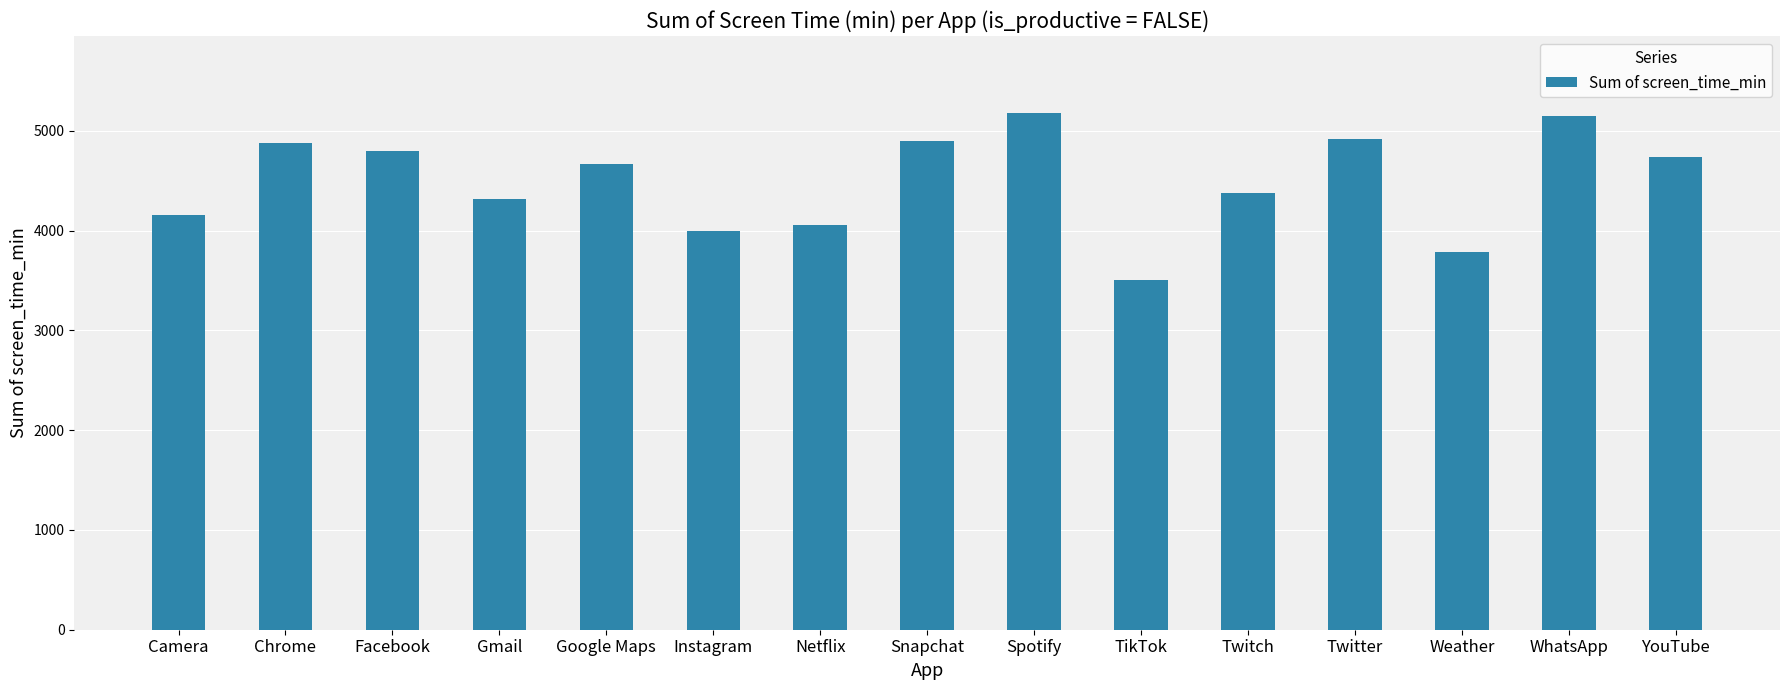

What is the average value?

4494.9